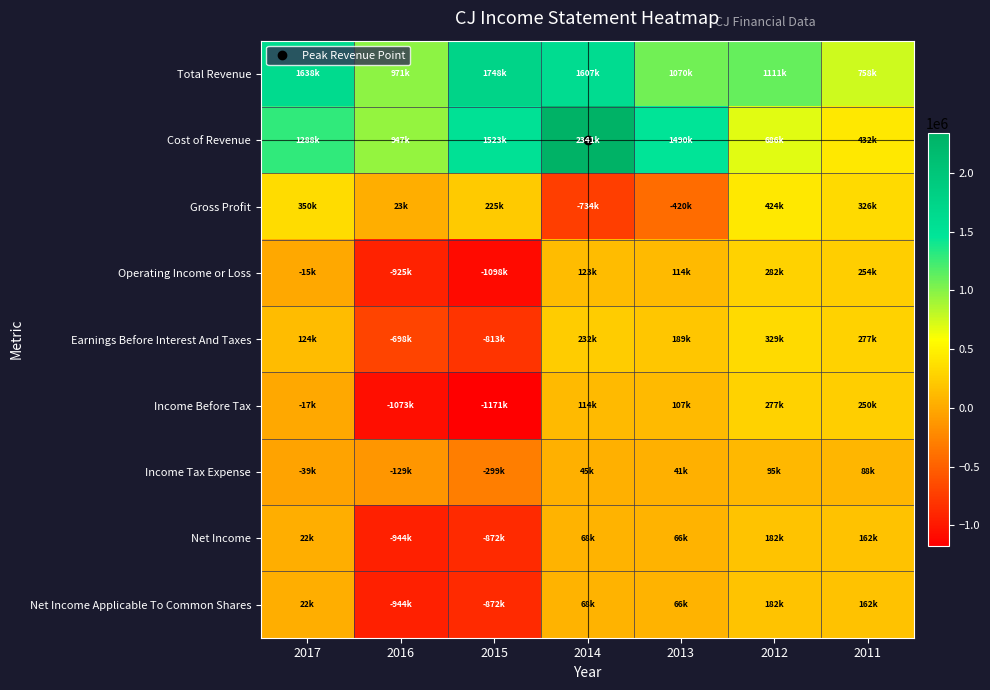

Reading right to left, list all the values displayed in this chart.

Total Revenue: 2011=758500	2012=1111500	2013=1070300	2014=1607900	2015=1748900	2016=971100	2017=1638700
Cost of Revenue: 2011=432300	2012=686800	2013=1490400	2014=2341900	2015=1523100	2016=947300	2017=1288100
Gross Profit: 2011=326200	2012=424700	2013=-420100	2014=-734000	2015=225800	2016=23900	2017=350600
Operating Income or Loss: 2011=254600	2012=282500	2013=114200	2014=123700	2015=-1098300	2016=-925300	2017=-15800
Earnings Before Interest And Taxes: 2011=277500	2012=329300	2013=189000	2014=232500	2015=-813200	2016=-698400	2017=124900
Income Before Tax: 2011=250300	2012=277400	2013=107700	2014=114500	2015=-1171600	2016=-1073300	2017=-17300
Income Tax Expense: 2011=88300	2012=95100	2013=41300	2014=45700	2015=-299100	2016=-129000	2017=-39900
Net Income: 2011=162000	2012=182400	2013=66400	2014=68800	2015=-872500	2016=-944300	2017=22500
Net Income Applicable To Common Shares: 2011=162000	2012=182400	2013=66400	2014=68800	2015=-872500	2016=-944300	2017=22500